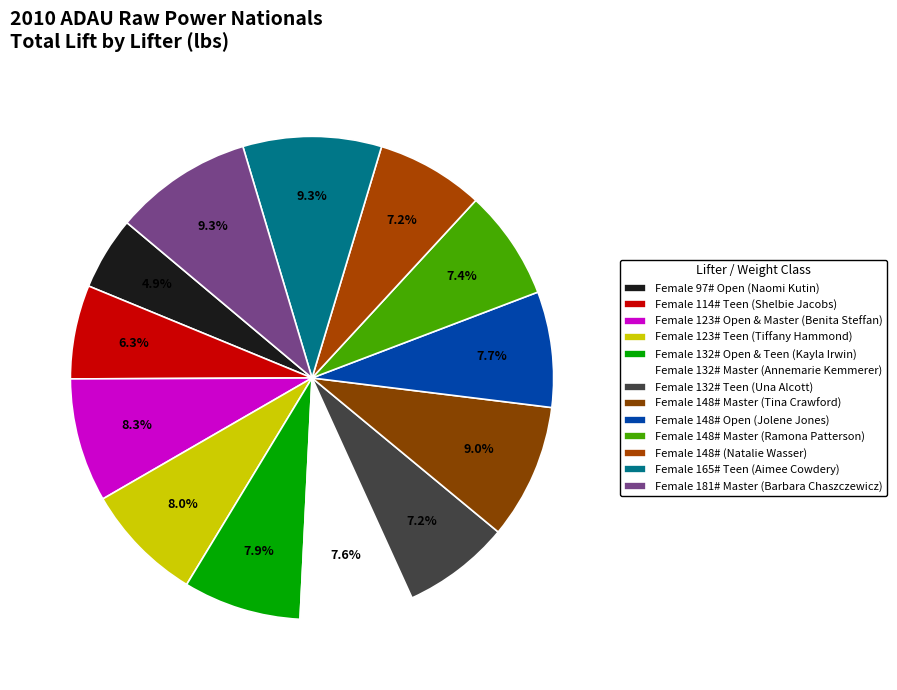

Is there any slice that represents more than half of the pie?

No